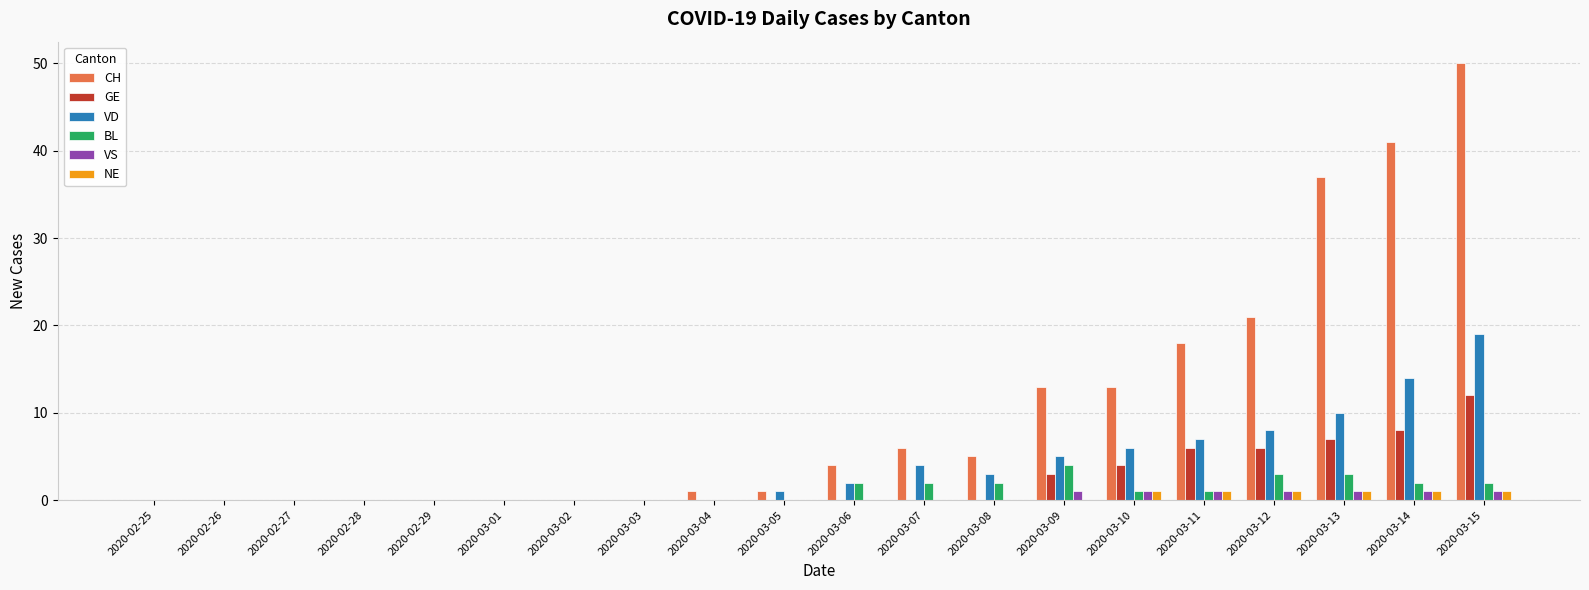

True or false: BL has a value of -2 at 2020-02-27.

False